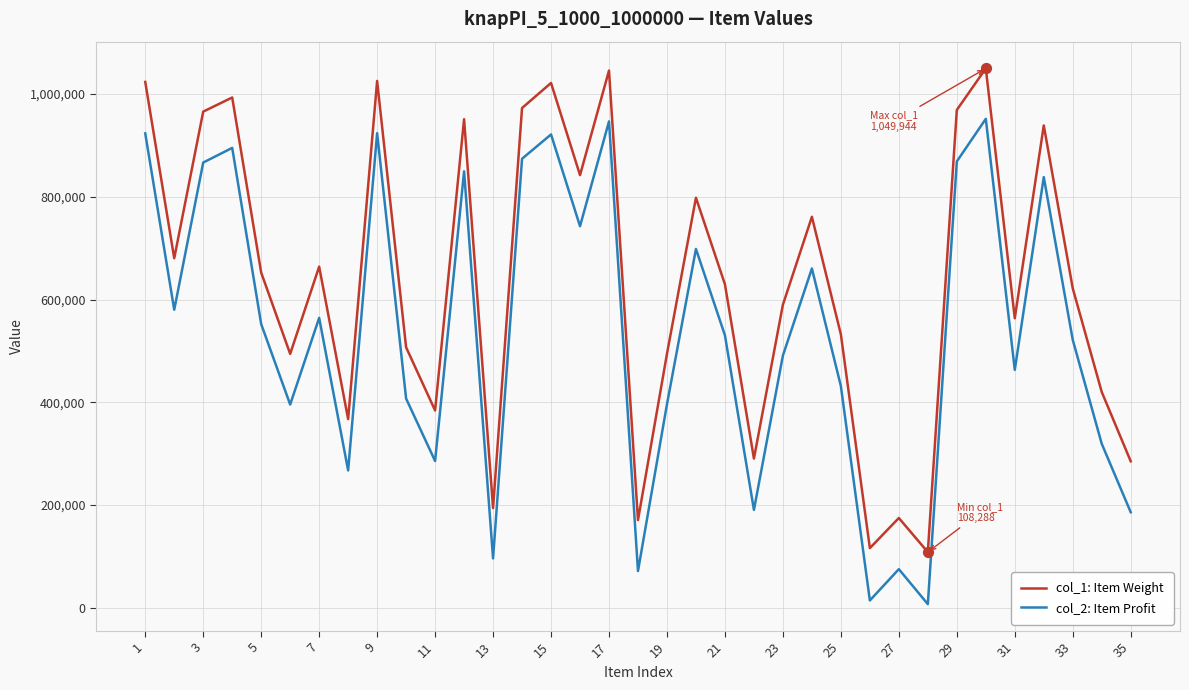

Which series has the largest total across all categories?

col_1: Item Weight